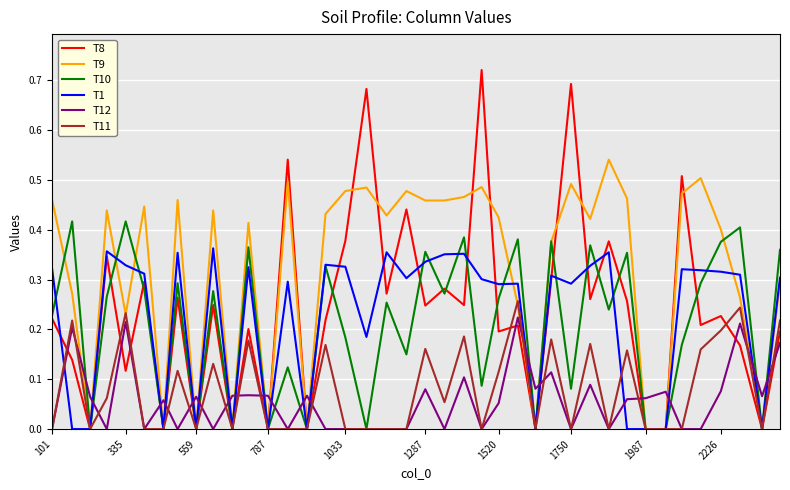

Which series has the largest range (max minus min)?

T8